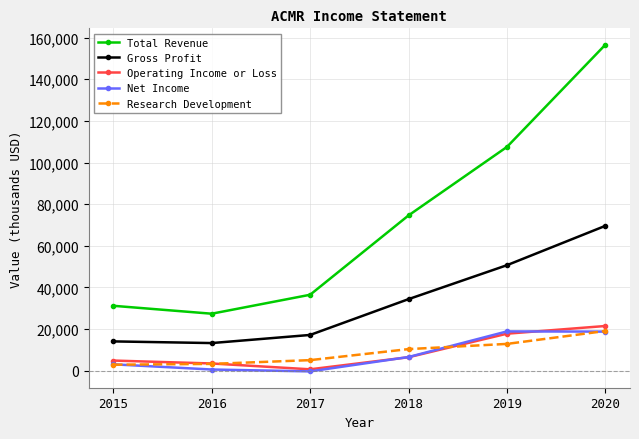

What is the difference between the Operating Income or Loss values at 2020 and 2017?

20800